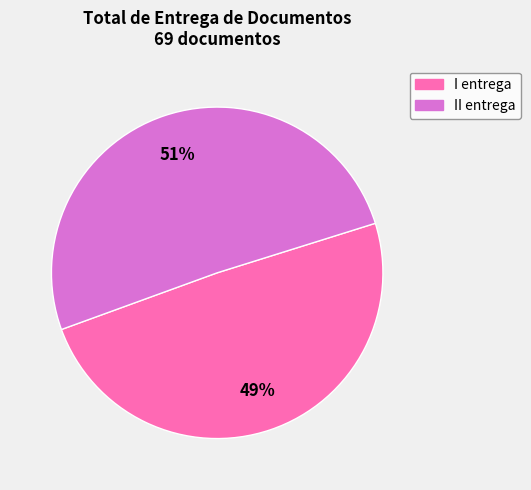

Combined, do I entrega and II entrega account for over 50%?

Yes